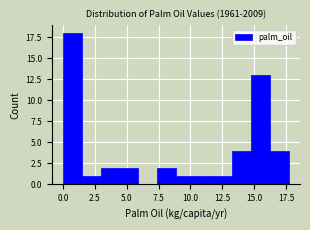

Around what value on the x-axis is the tallest bar? Give the approximate position of its centre, as read against the axis.

0.5